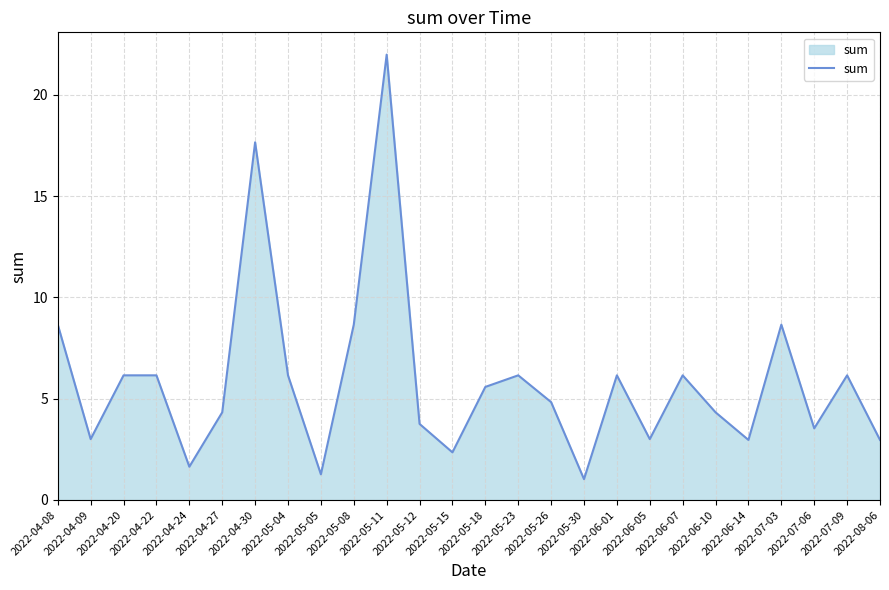

True or false: the data has more than 0 interior local peaks.

True